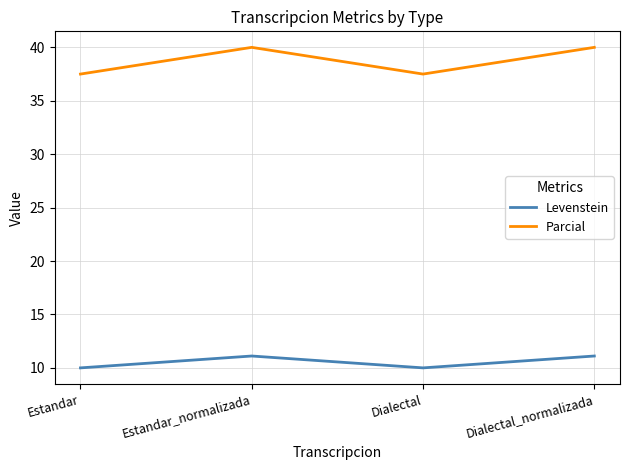

At how many categories does at least one series exceed 36?

4